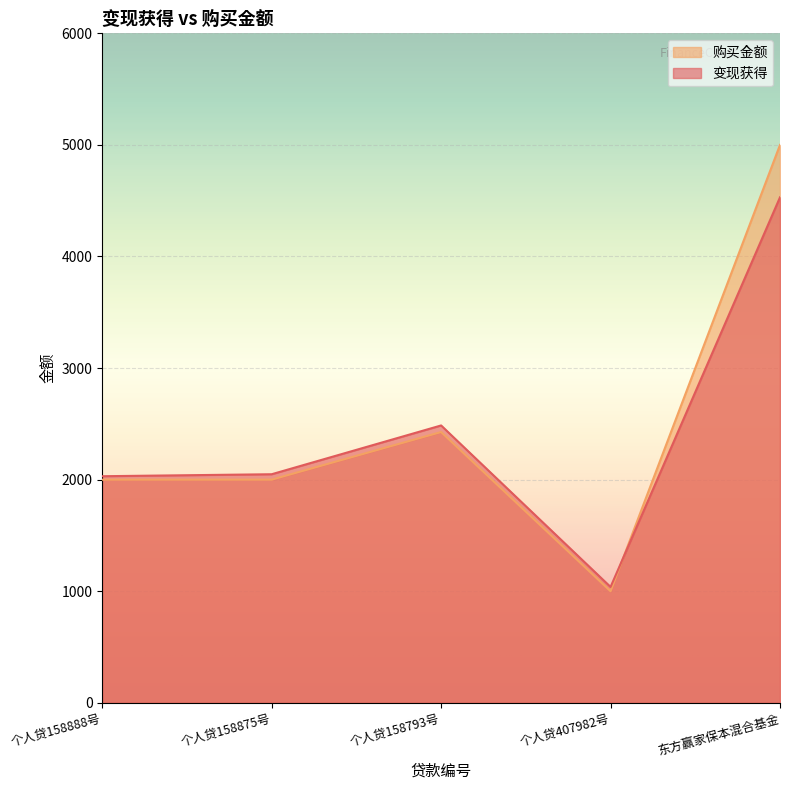

Read the 变现获得 value at 东方赢家保本混合基金.

4530.4